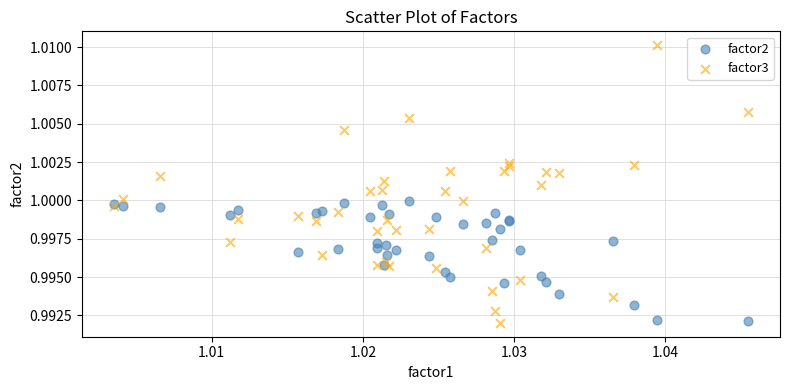

What are all the series names shown in the legend?

factor2, factor3